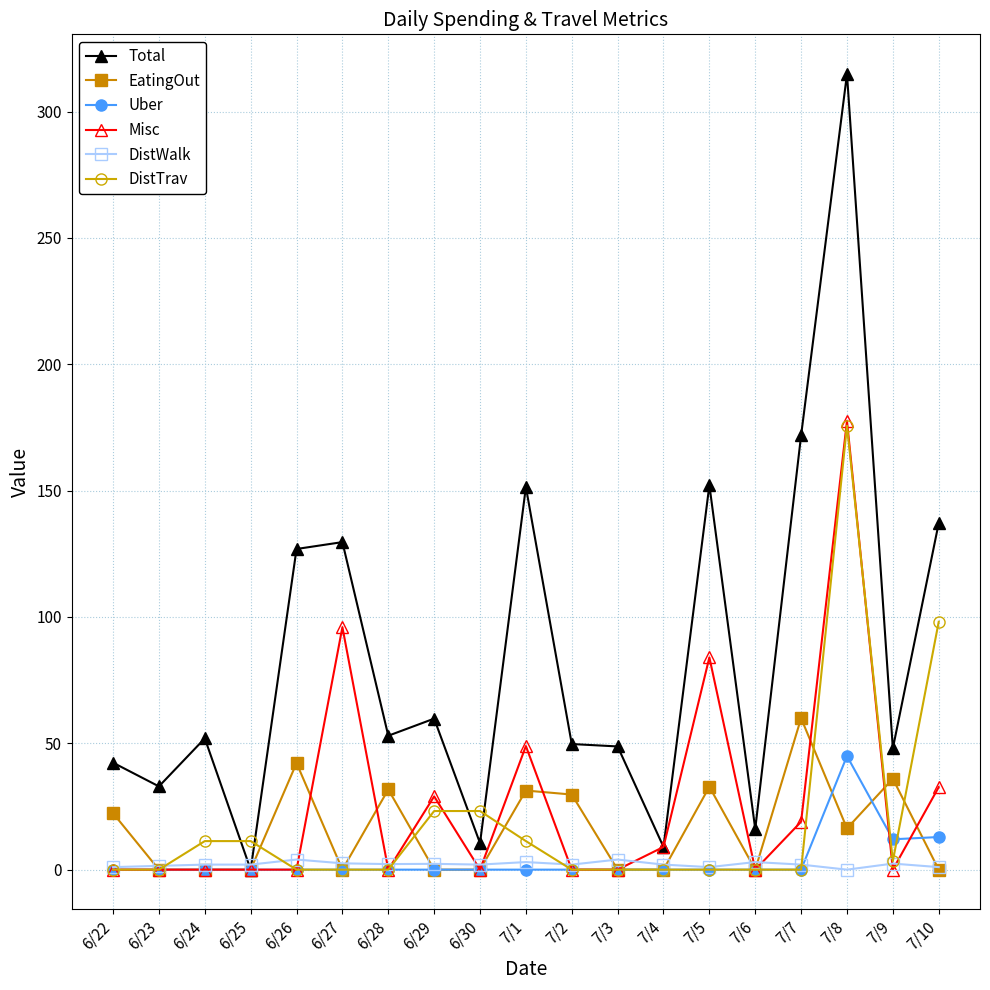

What is the total value across all series at 7/5?

270.0